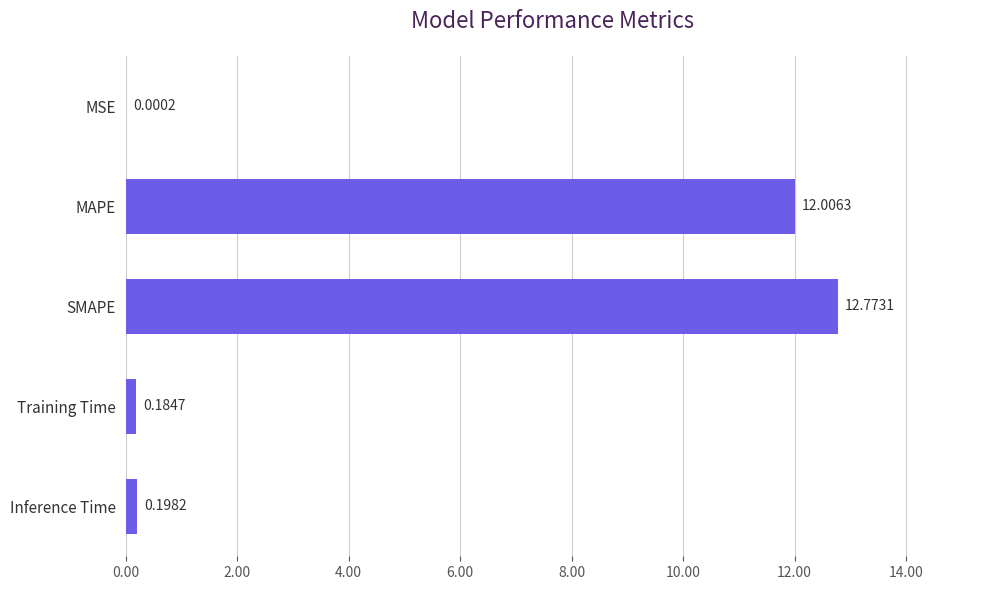

Which label corresponds to the largest value in the chart?

SMAPE